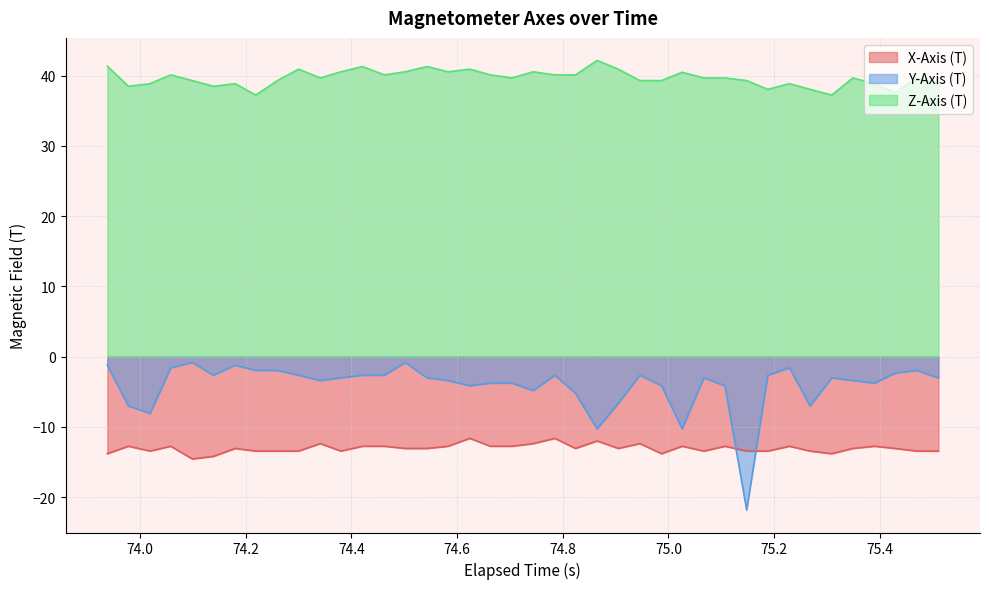

Does the chart display data point markers on the line(s)?

No